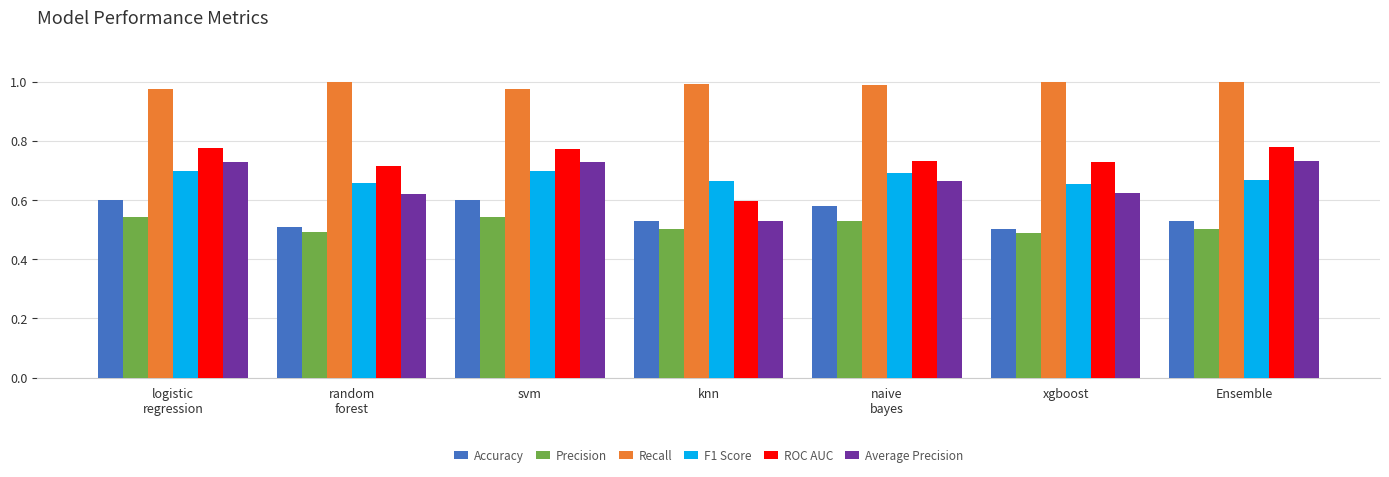

Which series has the largest total across all categories?

Recall